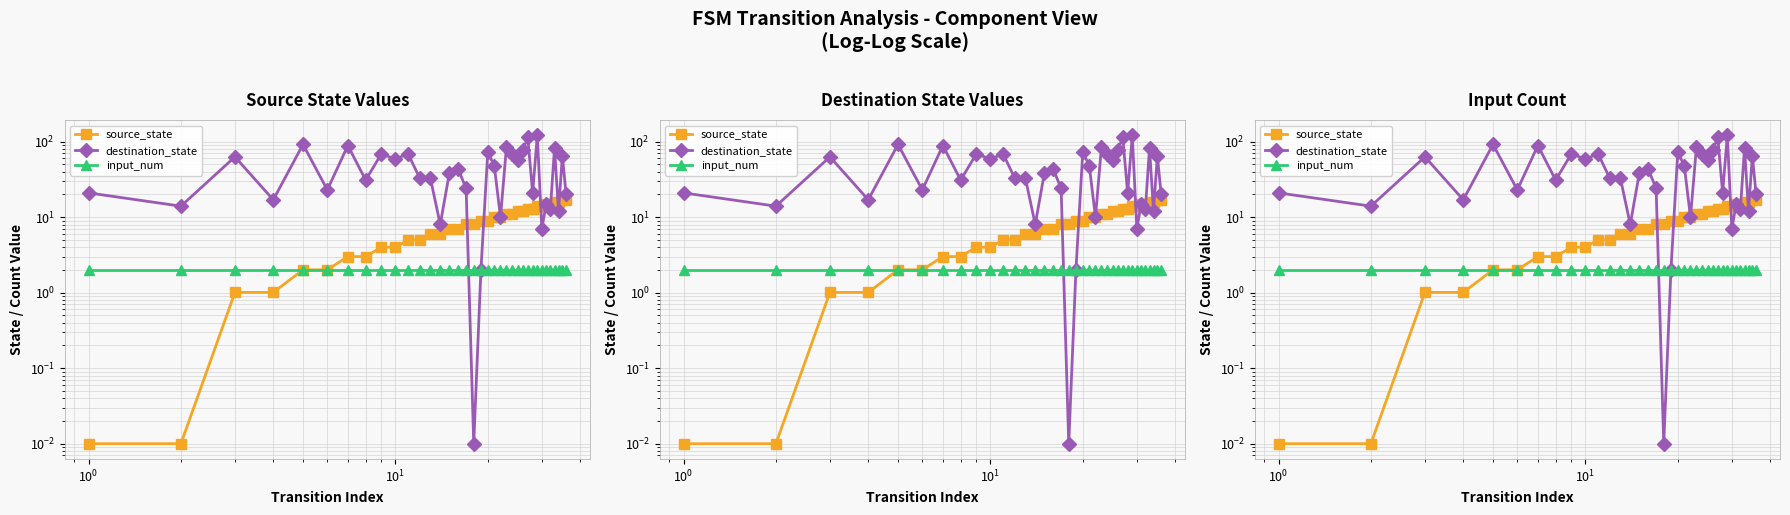

List the series in order of their peak value, highest first.

destination_state, source_state, input_num